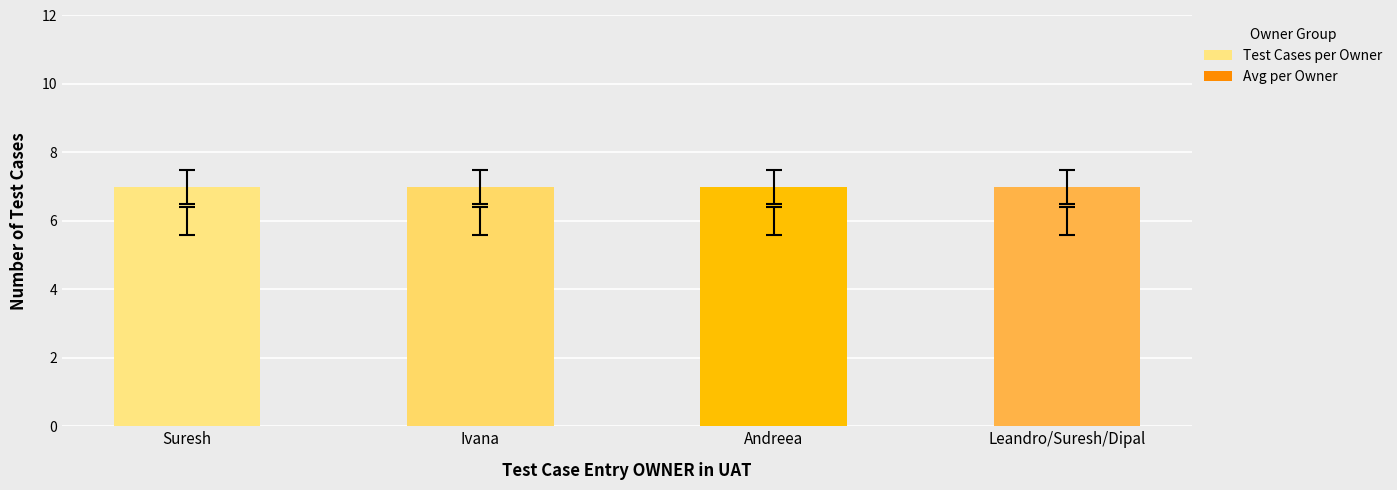

Reading right to left, transcribe all the data shown in this chart.

Test Cases per Owner: 7	7	7	7
Avg per Owner: 6	6	6	6